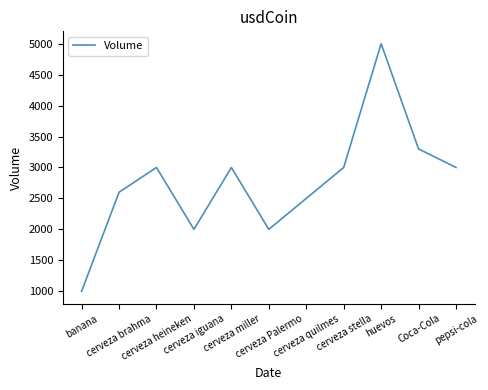

What is the sum of the values at banana and cerveza stella?

4000